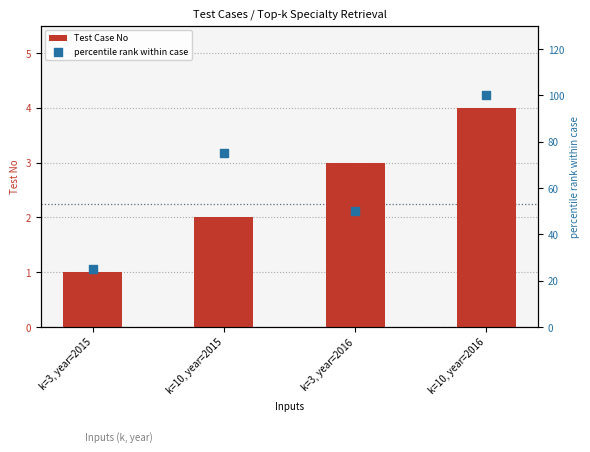

Which series has the largest Y range (max minus min)?

percentile rank within case